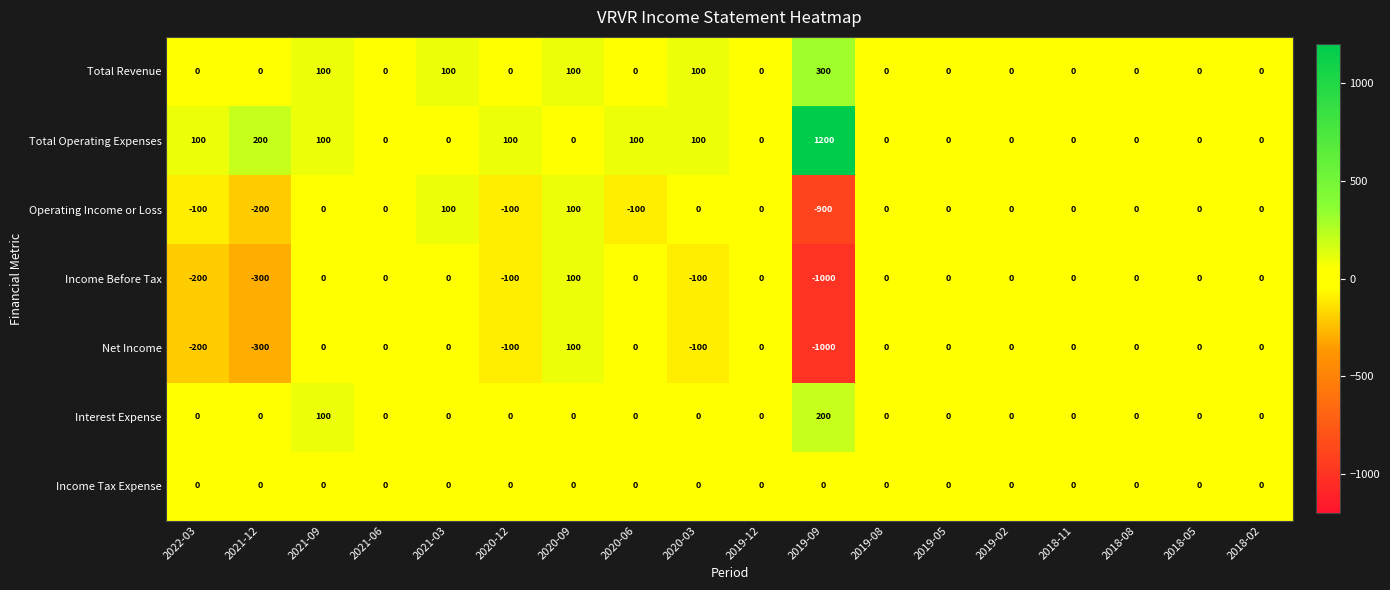

Which series has the largest total across all categories?

Total Operating Expenses